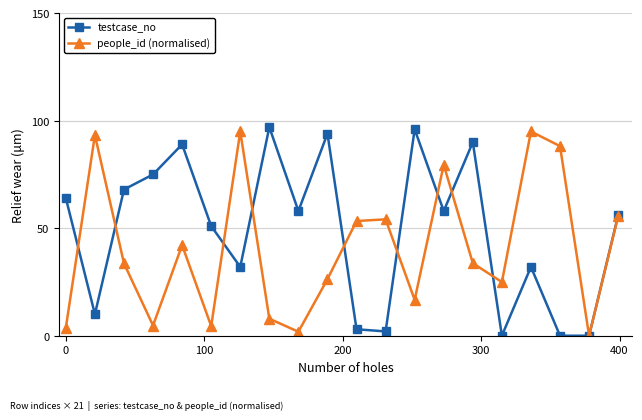

How many values in the people_id (normalised) series are below 33?

9